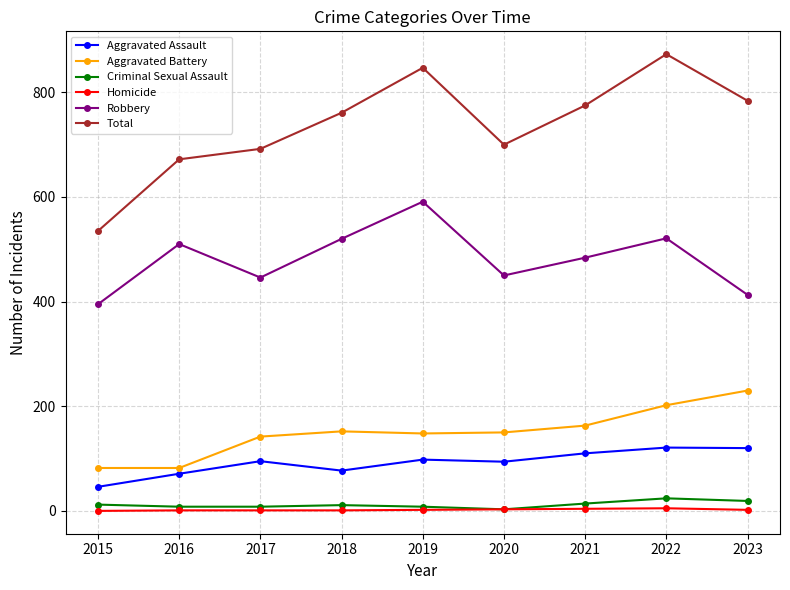

Is the value of Total at 2020 greater than the value of Criminal Sexual Assault at 2022?

Yes